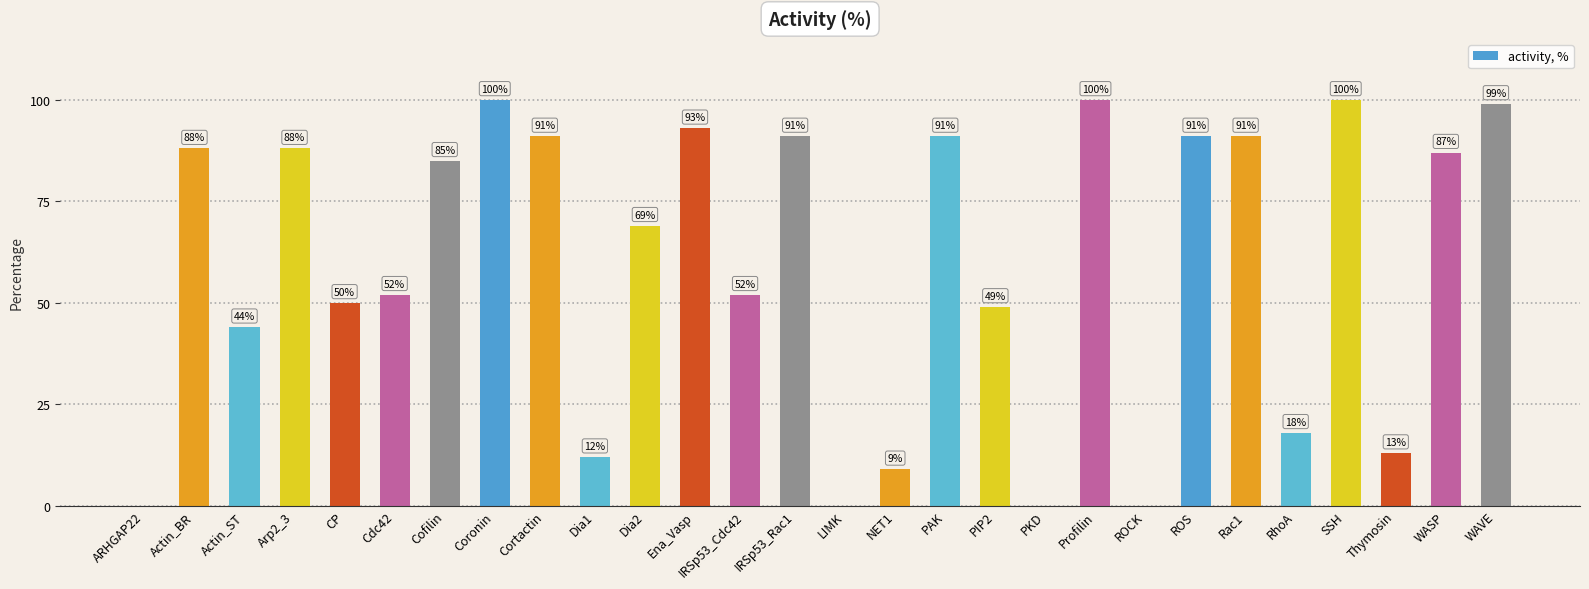

Reading left to right, extract all data points from this chart.

0	88	44	88	50	52	85	100	91	12	69	93	52	91	0	9	91	49	0	100	0	91	91	18	100	13	87	99